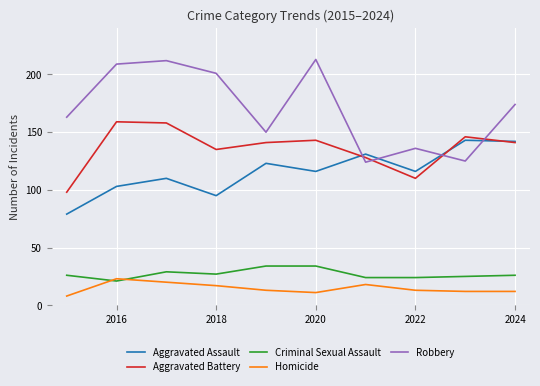

Reading left to right, list all the values displayed in this chart.

Aggravated Assault: 79	103	110	95	123	116	131	116	143	142
Aggravated Battery: 98	159	158	135	141	143	128	110	146	141
Criminal Sexual Assault: 26	21	29	27	34	34	24	24	25	26
Homicide: 8	23	20	17	13	11	18	13	12	12
Robbery: 163	209	212	201	150	213	124	136	125	174